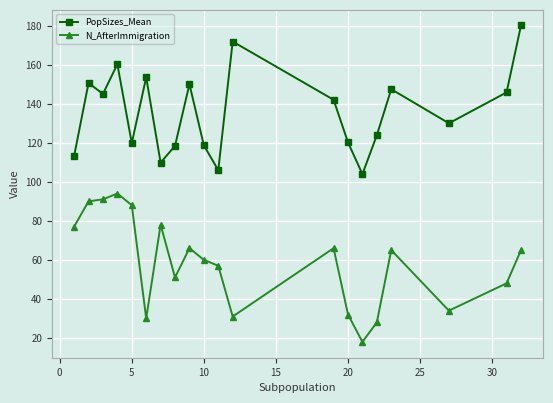

Rank the series by their average value, from highest to lowest.

PopSizes_Mean, N_AfterImmigration